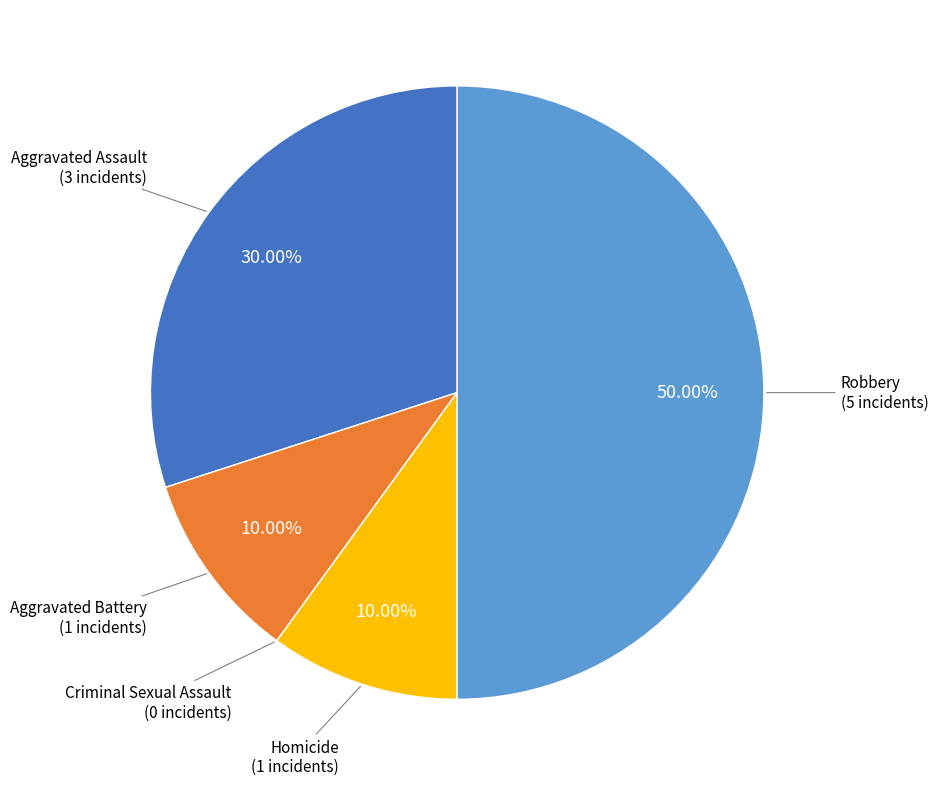

What is the largest slice in the pie chart?

Robbery